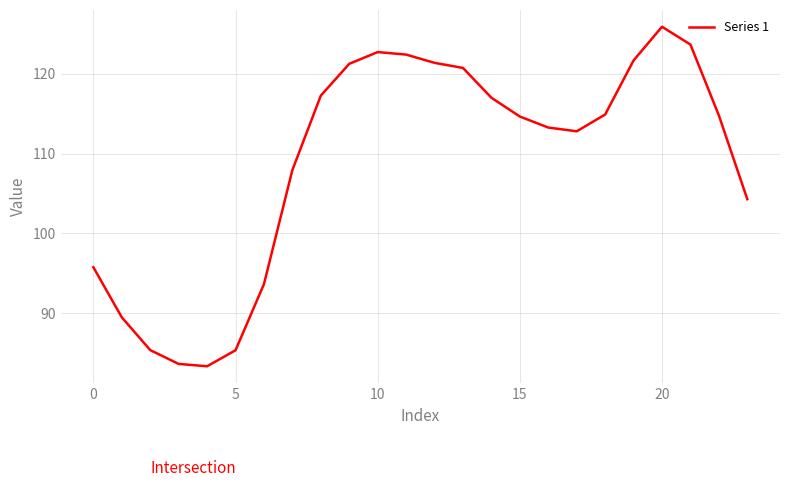

What is the greatest value displayed?

125.9